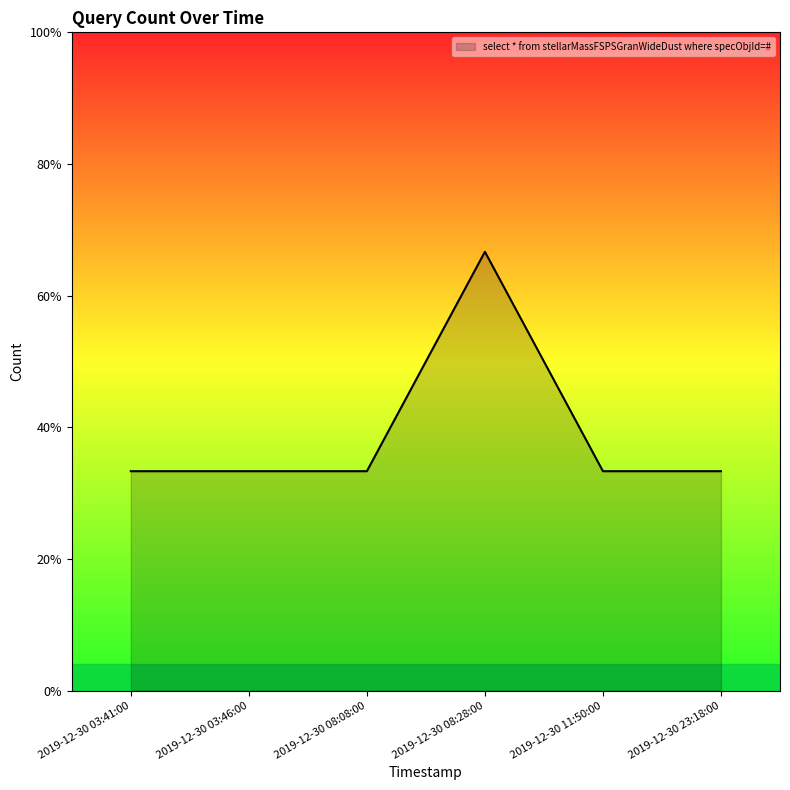

What is the label of the 3rd point from the right?

2019-12-30 08:28:00